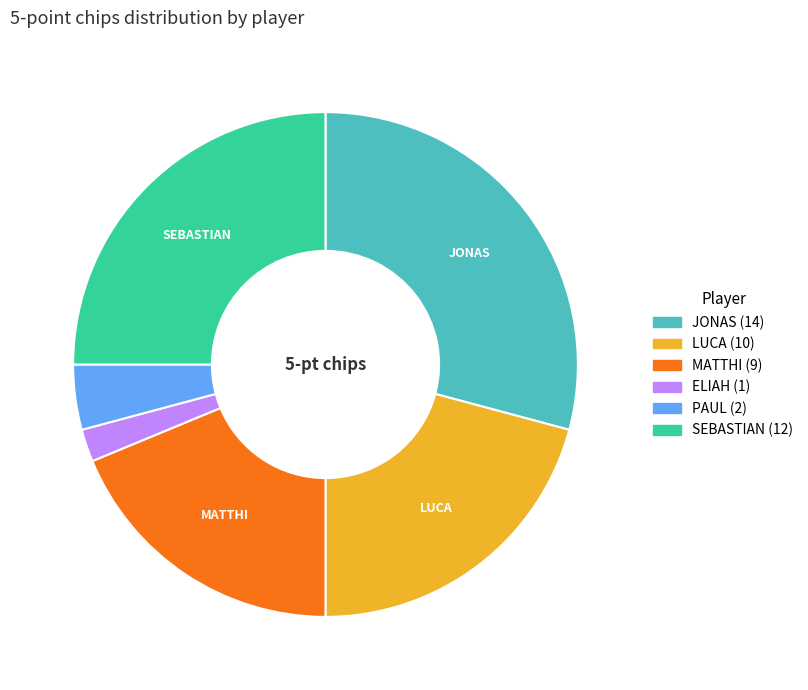

Is the sum of ELIAH and LUCA greater than half?

No